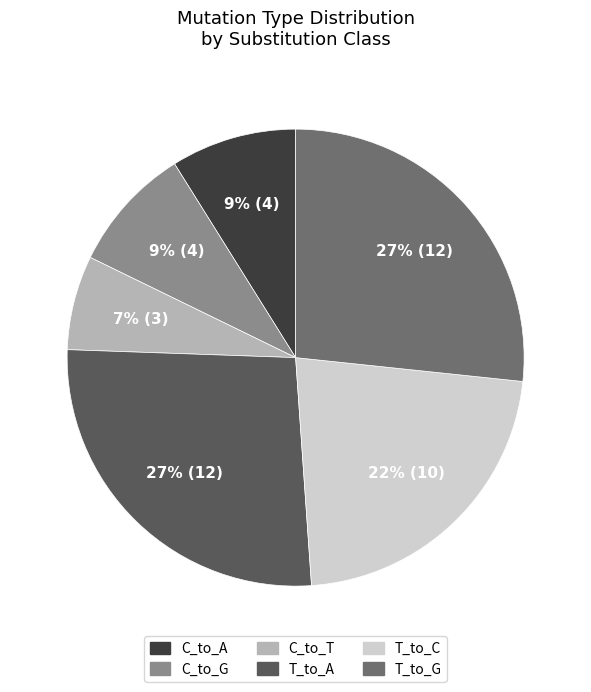

How many segments does this pie chart have?

6